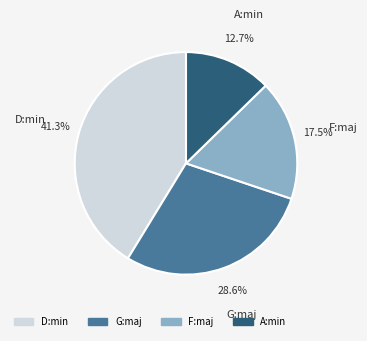

Rank the categories by value from highest to lowest.

D:min, G:maj, F:maj, A:min